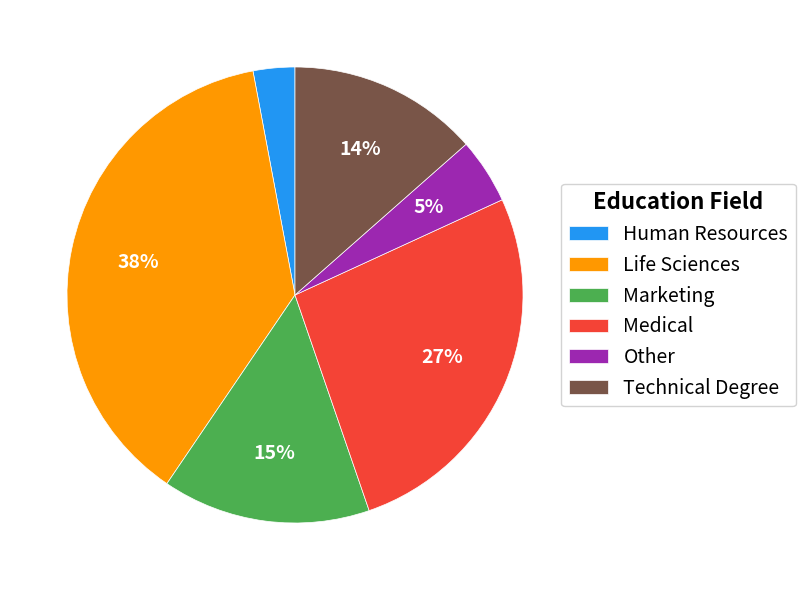

The Other slice represents 5% of the pie. True or false?

True